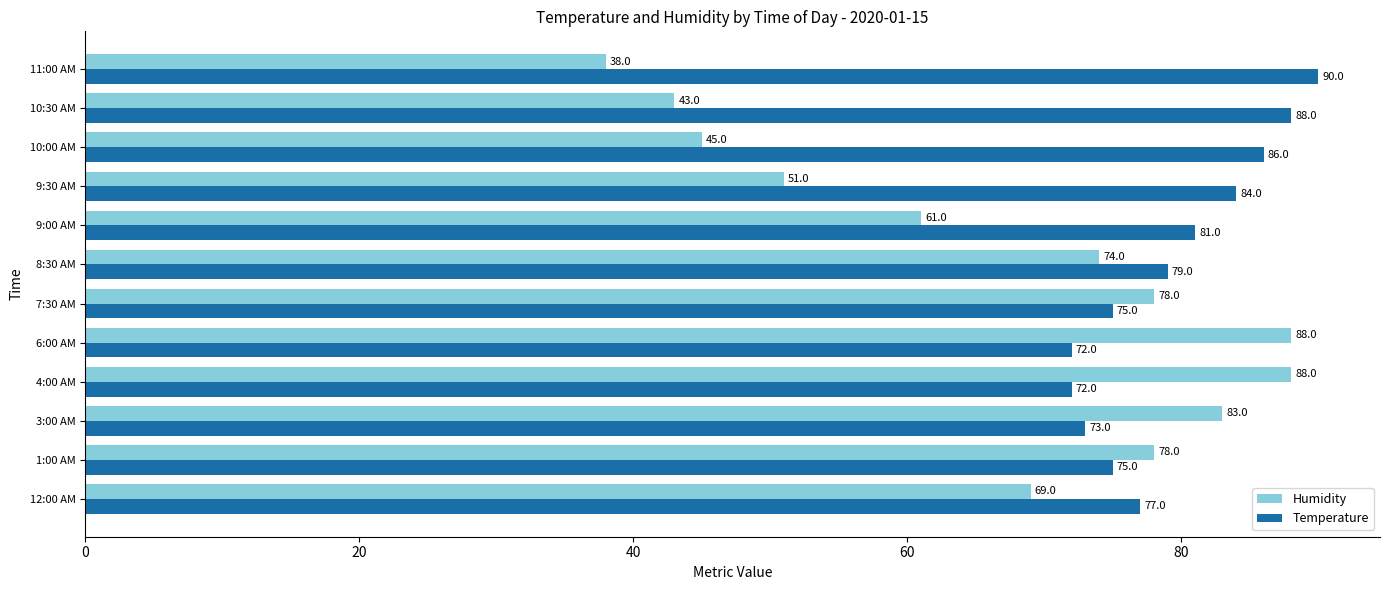

What is the total value across all series at 12:00 AM?

146